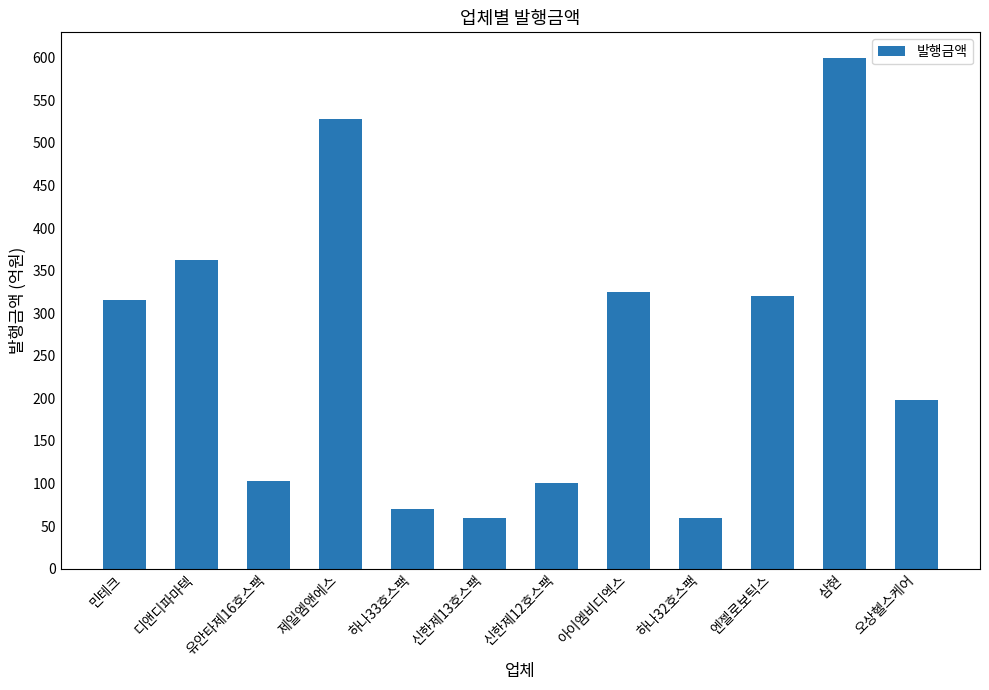

What is the value of the 7th bar from the left?

100